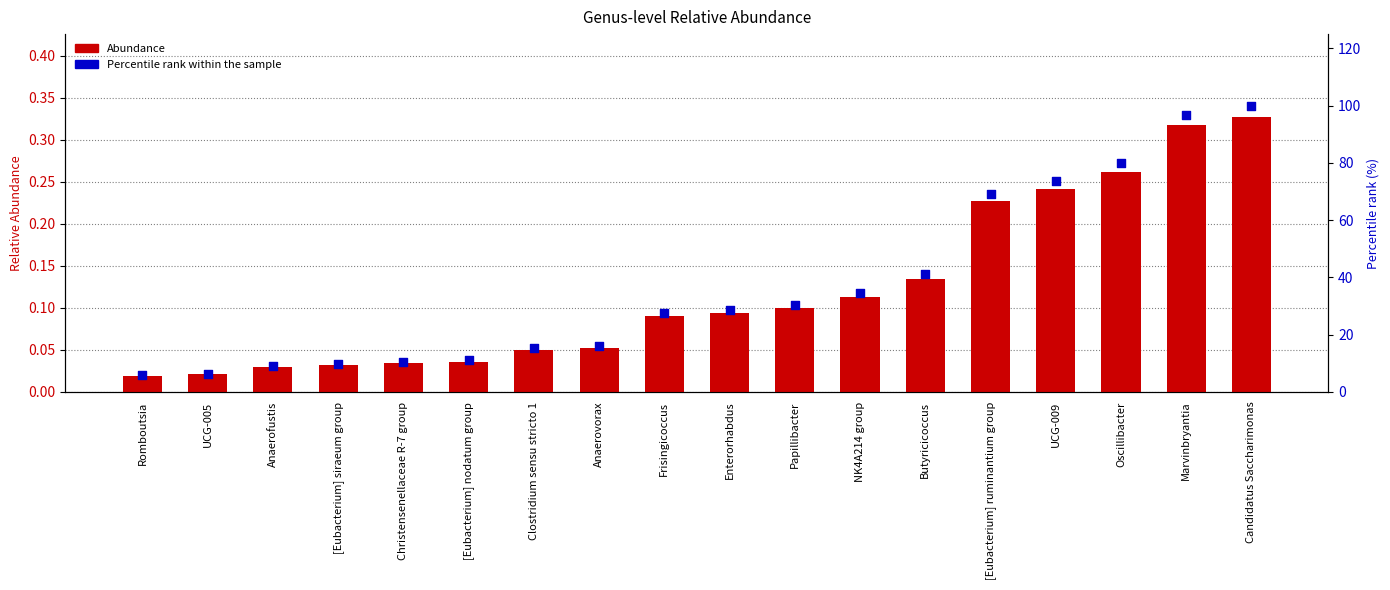

What is the total value across all series at Anaerovorax?

16.1